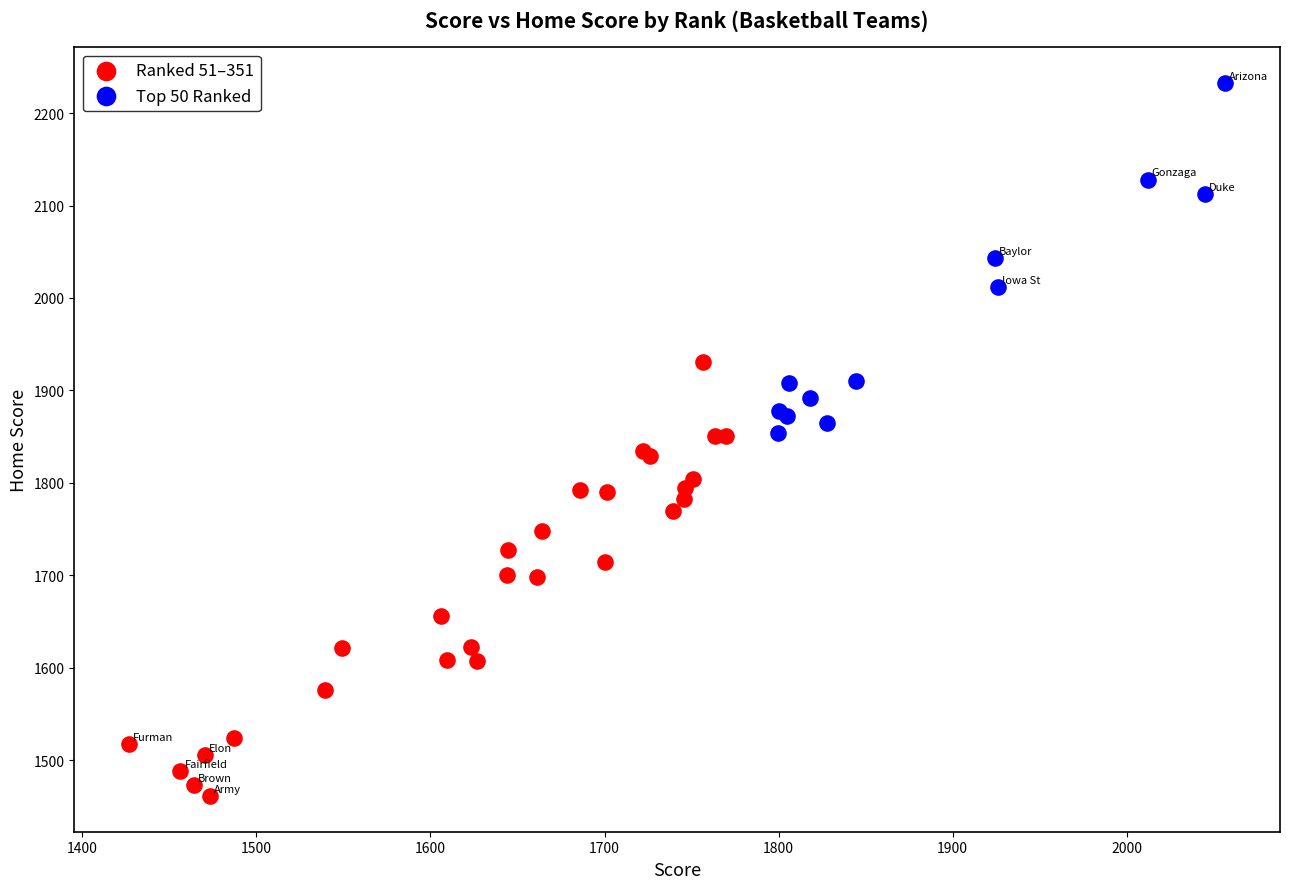

Which series reaches the minimum Y coordinate?

Ranked 51–351